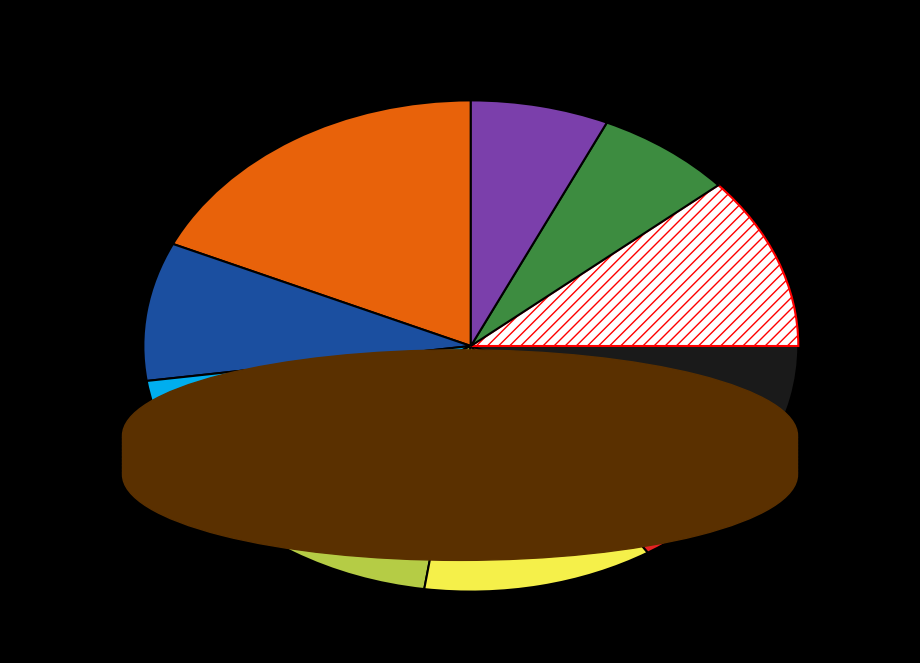

Does any single category account for the majority?

No